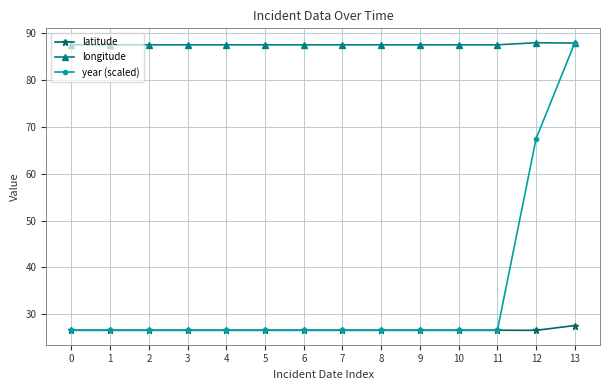

What is the minimum value for year (scaled)?

26.6